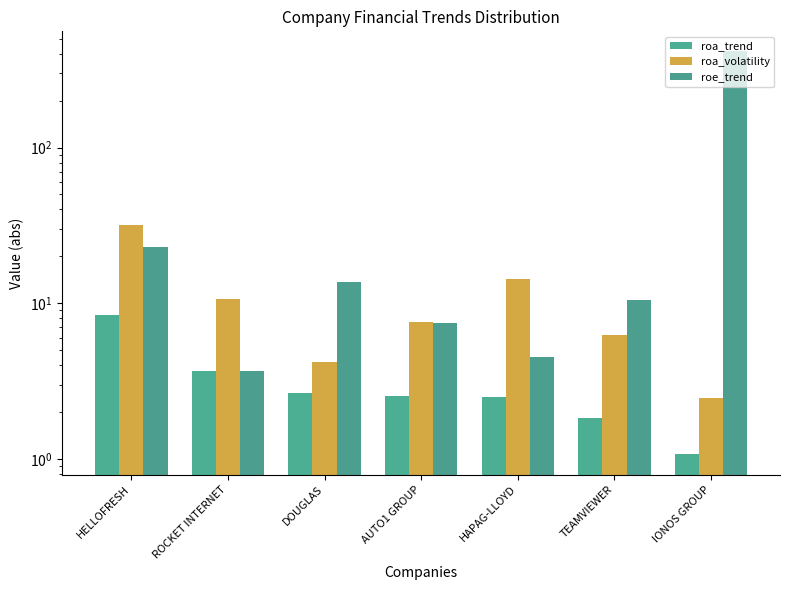

The value of roa_trend at DOUGLAS is 4.4. True or false?

False